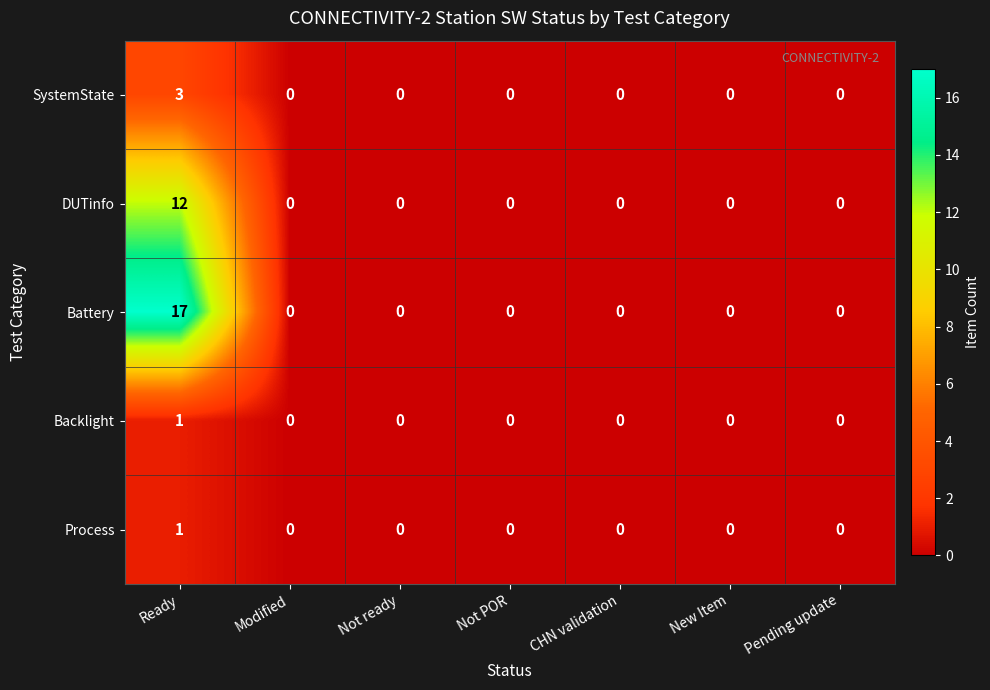

Which series has the largest total across all categories?

Battery